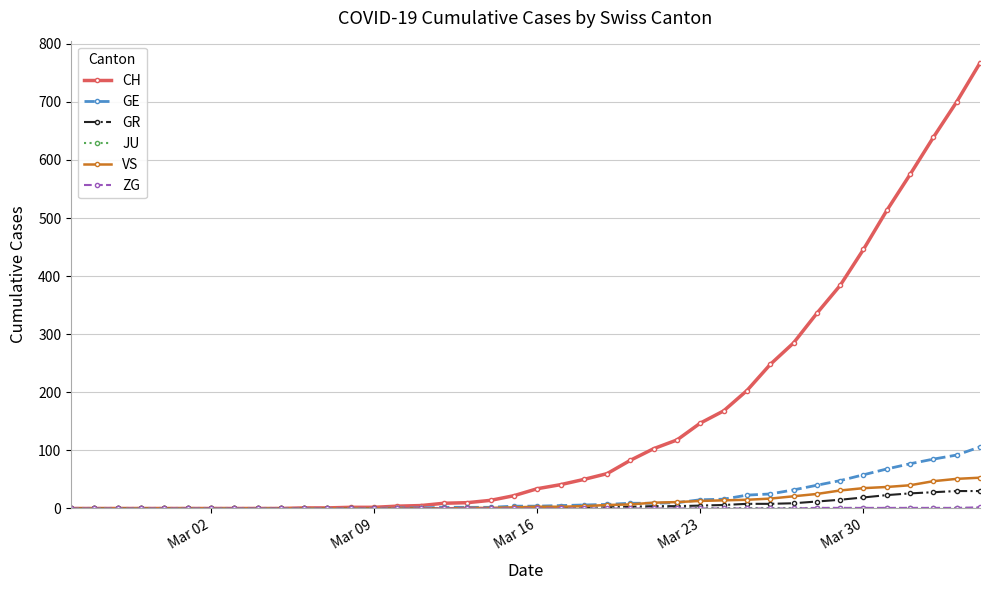

Which series has the largest total across all categories?

CH